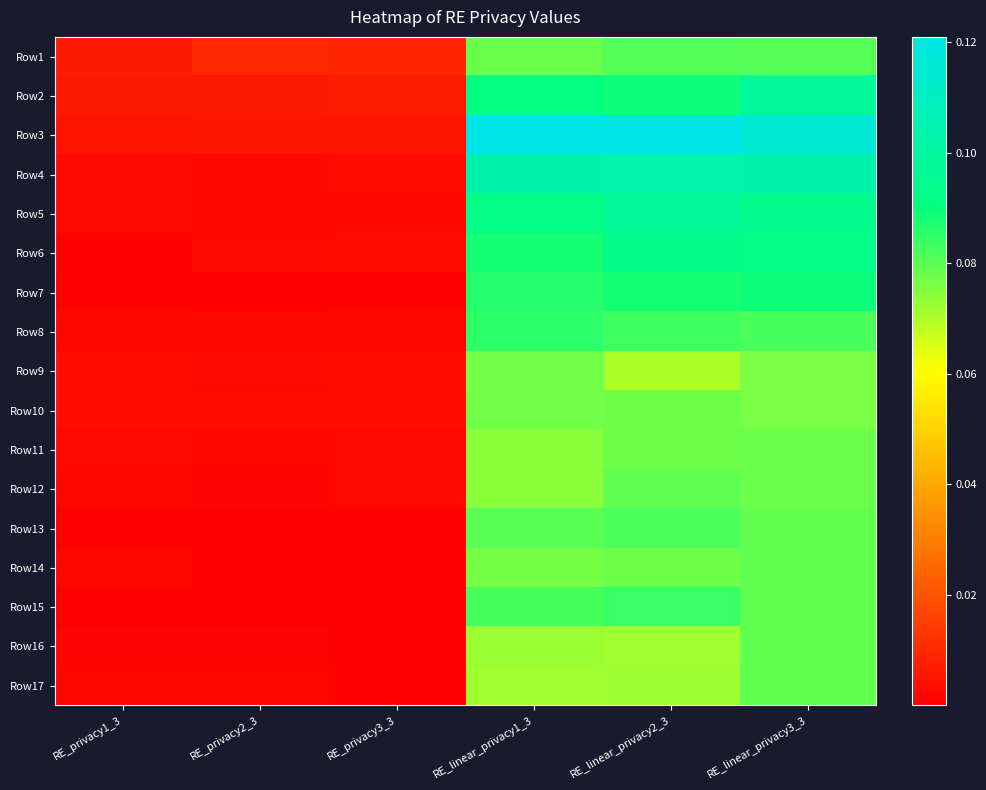

Which series has the widest spread of values?

Row3